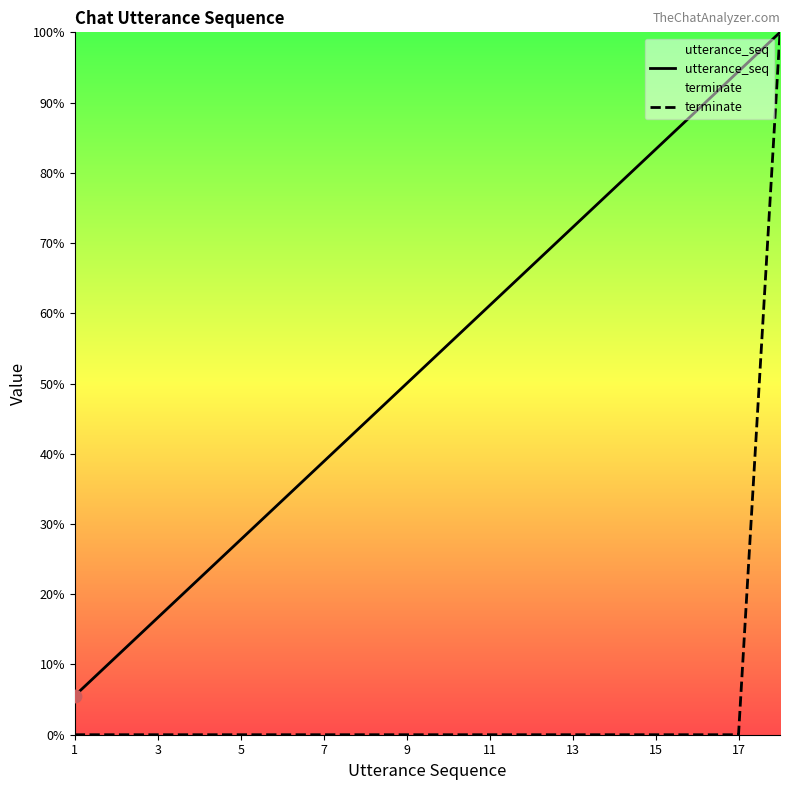

Which series contains the highest Y value?

utterance_seq